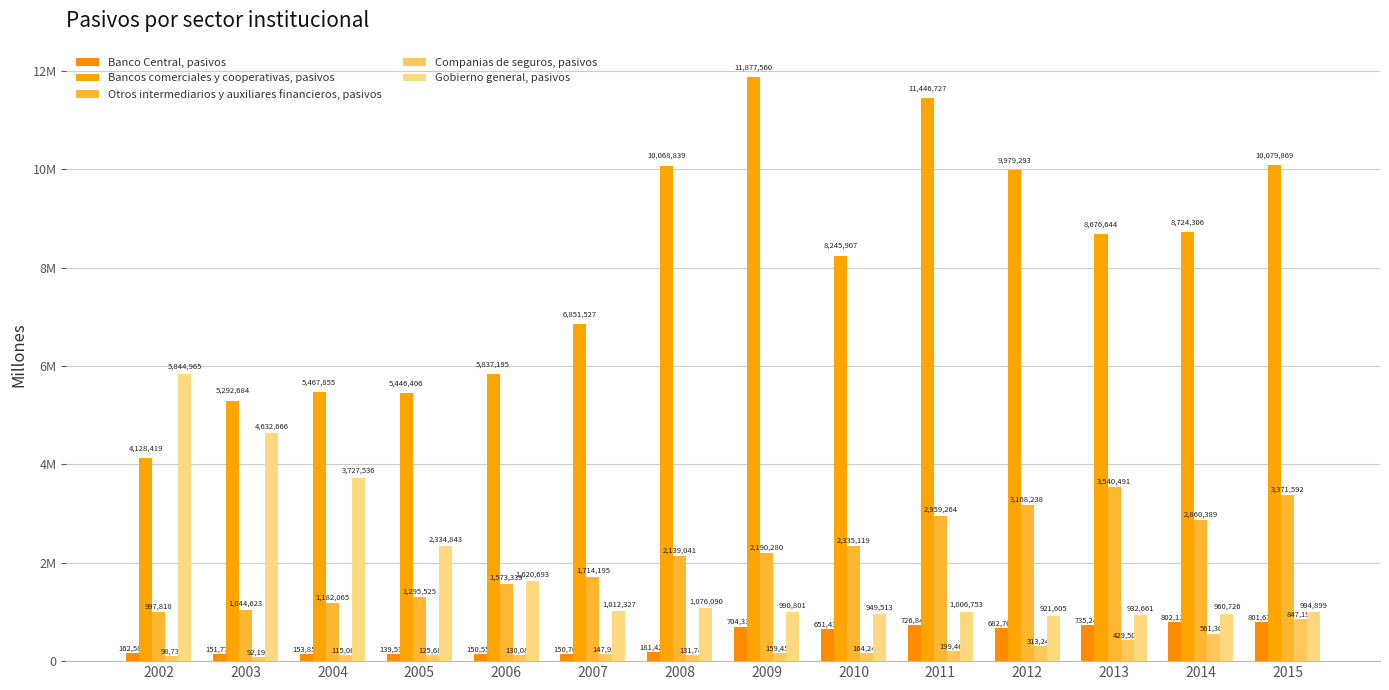

Rank the series by their maximum value, from highest to lowest.

Bancos comerciales y cooperativas, pasivos, Gobierno general, pasivos, Otros intermediarios y auxiliares financieros, pasivos, Companias de seguros, pasivos, Banco Central, pasivos